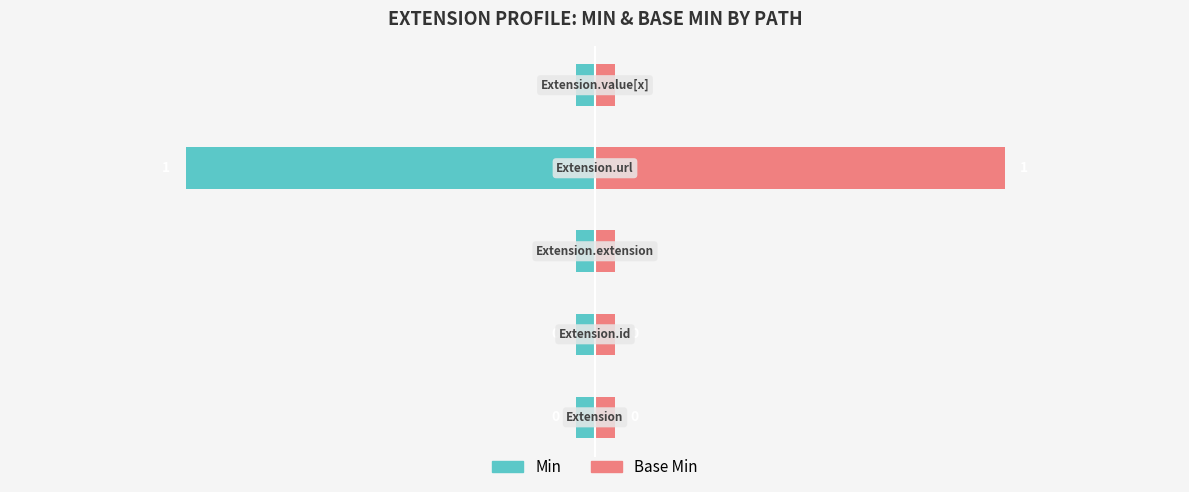

Rank the series by their maximum value, from lowest to highest.

Min, Base Min